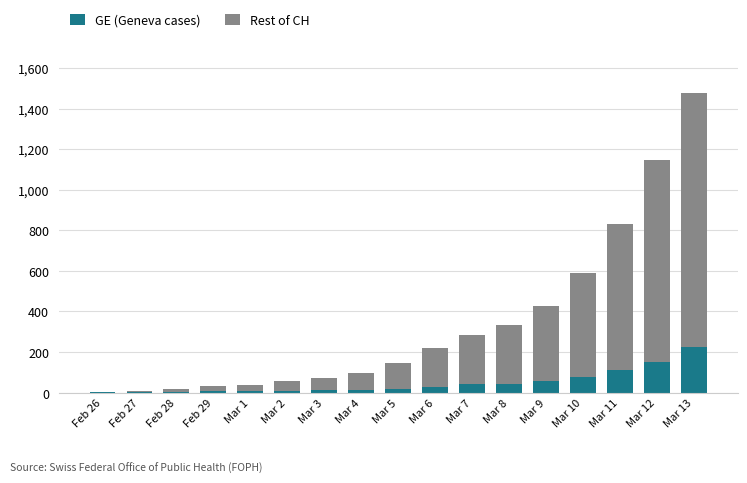

At which label does GE (Geneva cases) reach its peak?

Mar 13